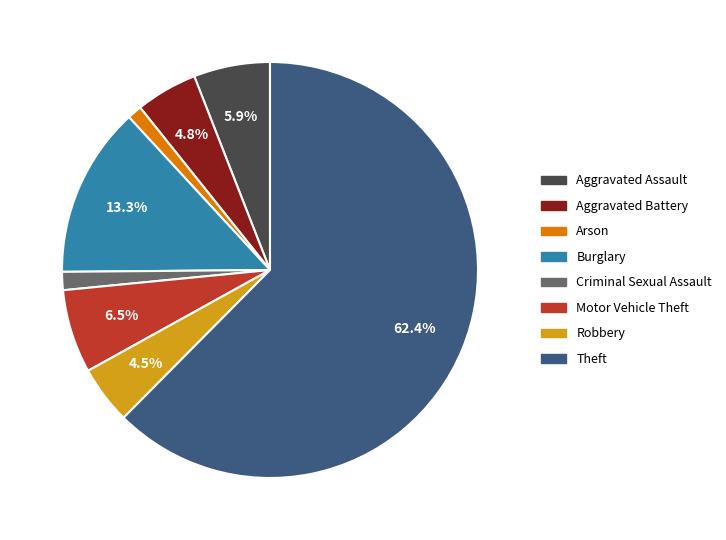

True or false: Aggravated Assault accounts for 1% of the total.

False